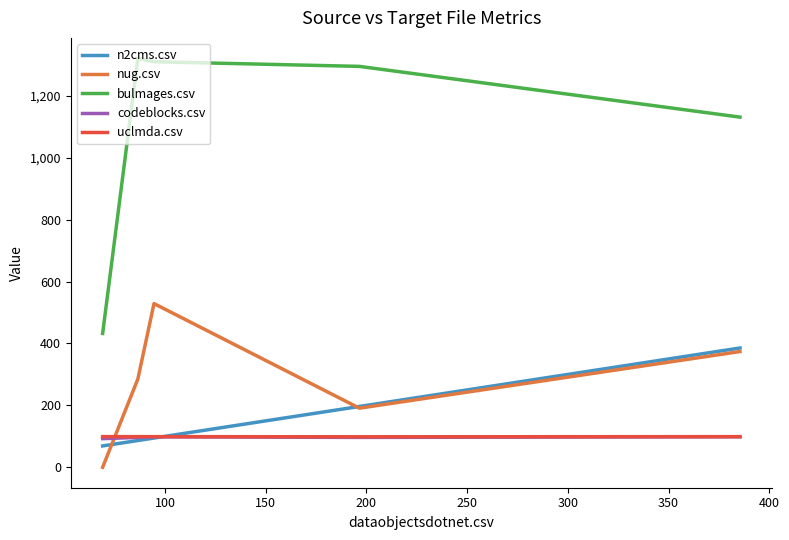

Which series has the largest total across all categories?

bulmages.csv